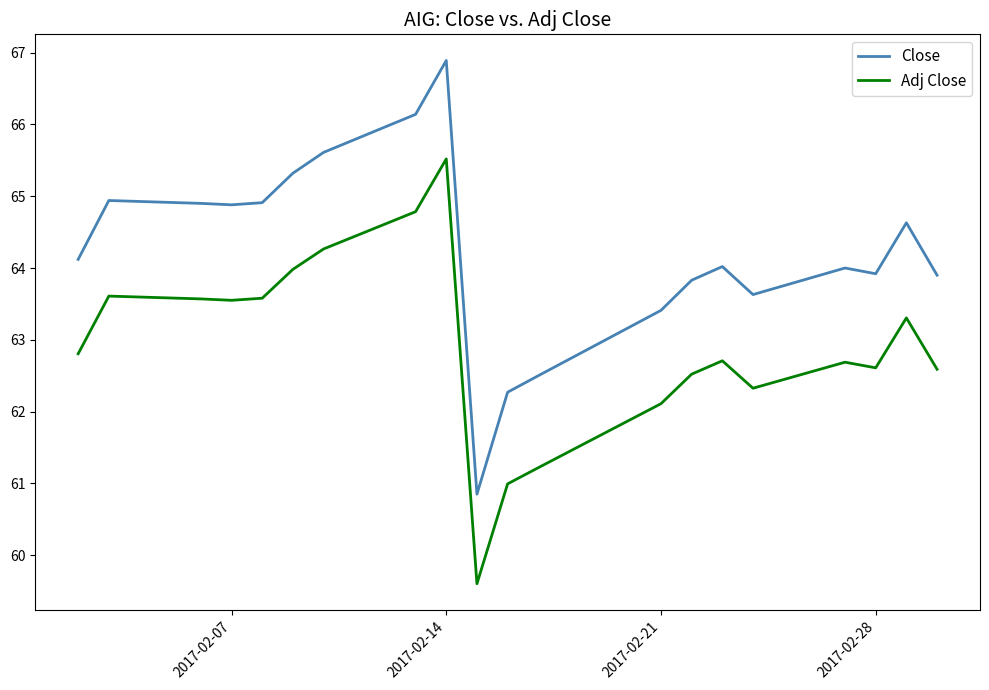

How many lines are shown in the chart?

2